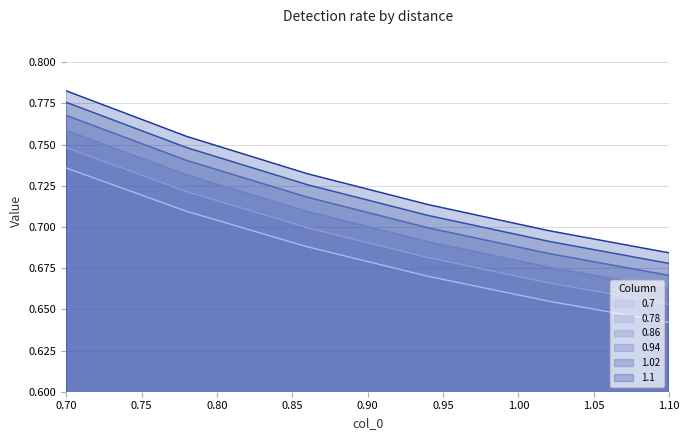

Count the 1.02 values in the range 0 to 1.

6